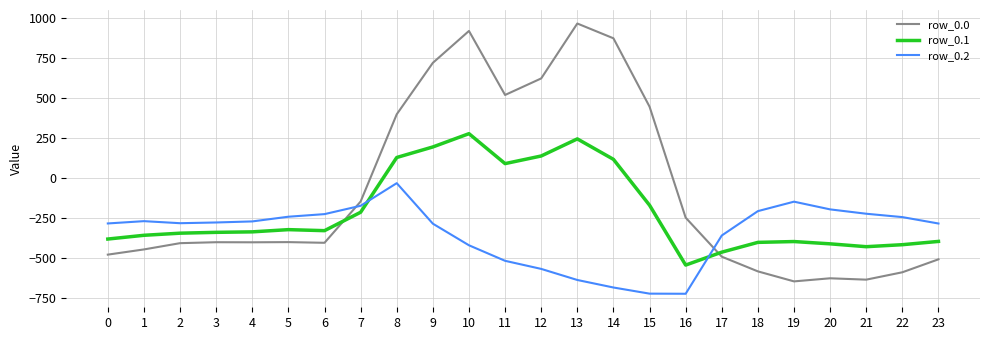

How many times do row_0.2 and row_0.1 cross each other?

2